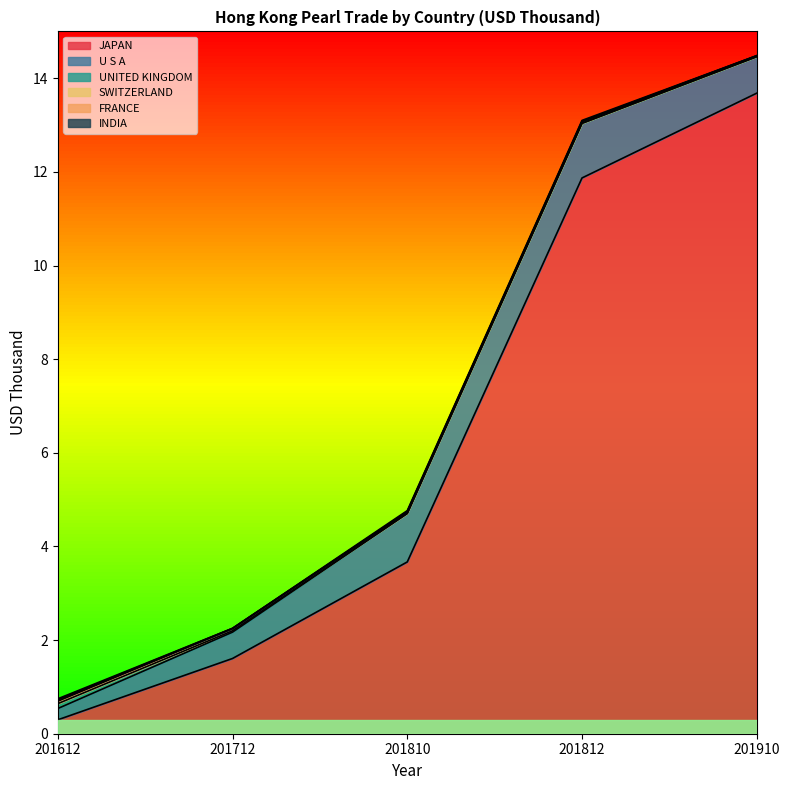

True or false: JAPAN and SWITZERLAND cross at least once.

False